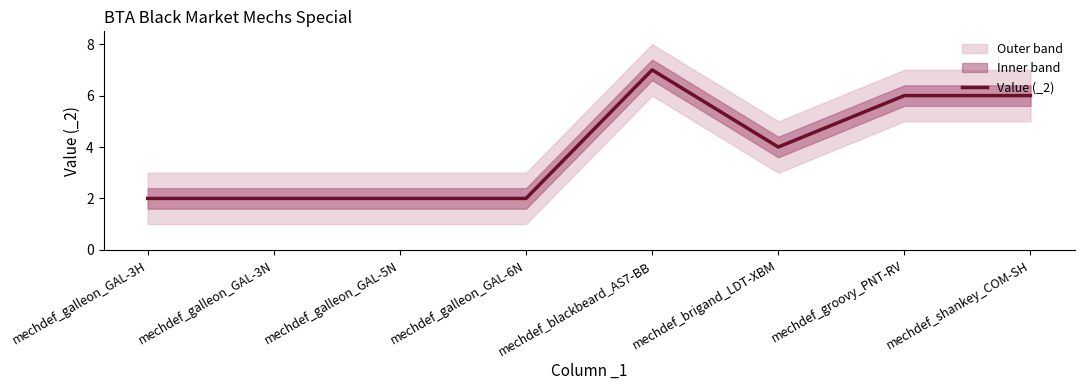

True or false: the data shows 1 at mechdef_brigand_LDT-XBM.

False